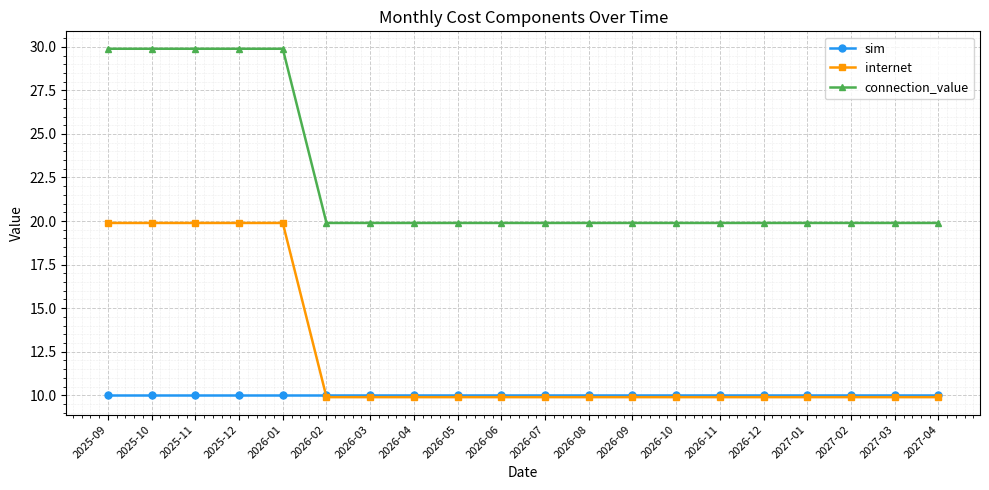

True or false: internet and connection_value intersect in this chart.

False